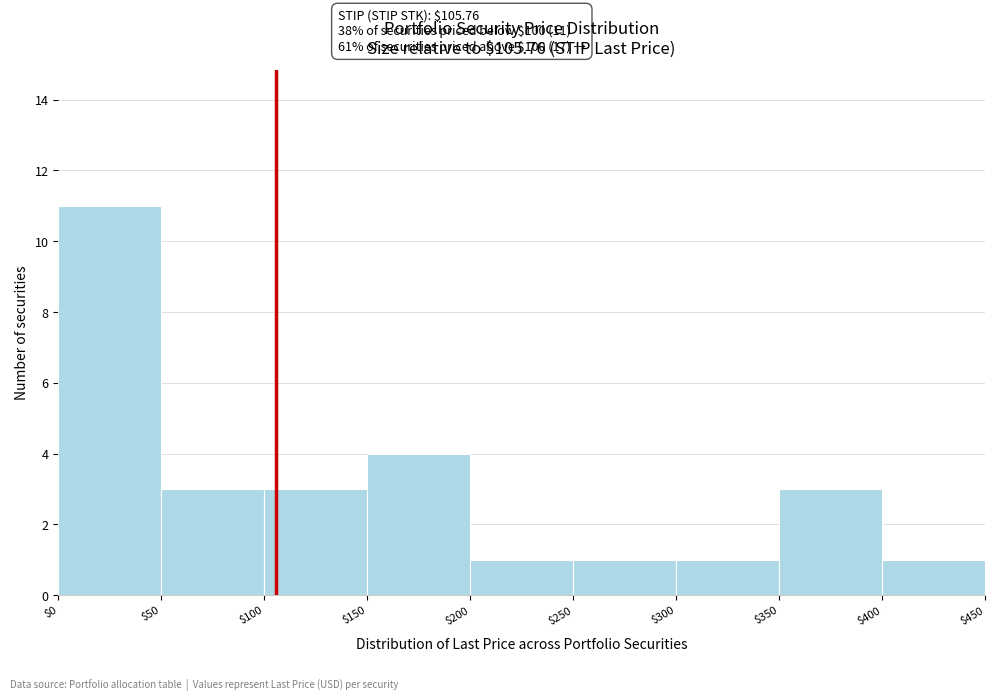

Which range on the x-axis has the tallest bar?

$0 to $50